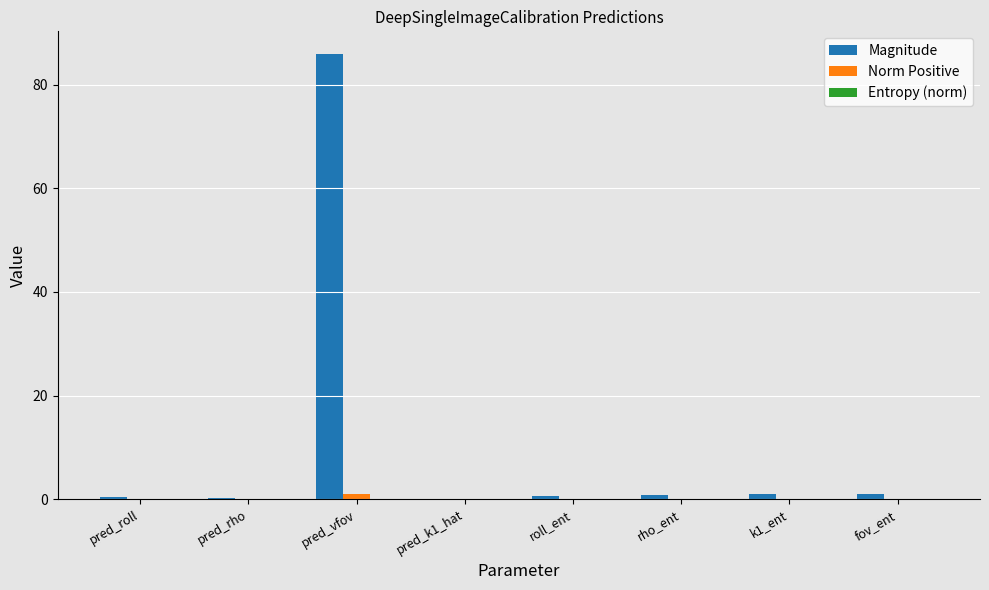

The Norm Positive series shows 1.0 at pred_vfov. True or false?

True